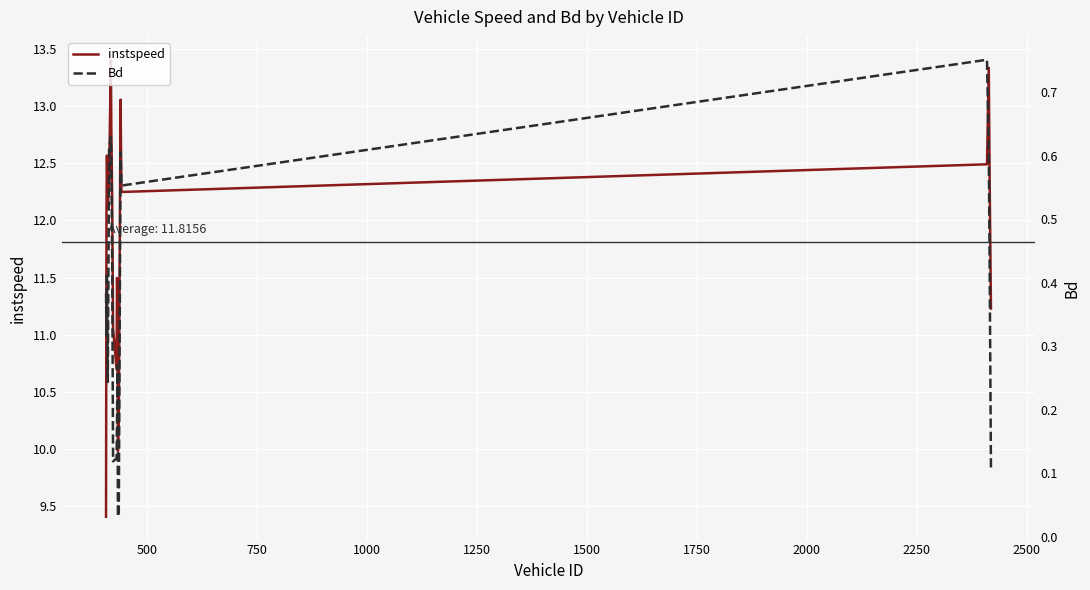

What is the maximum value for instspeed?

13.4